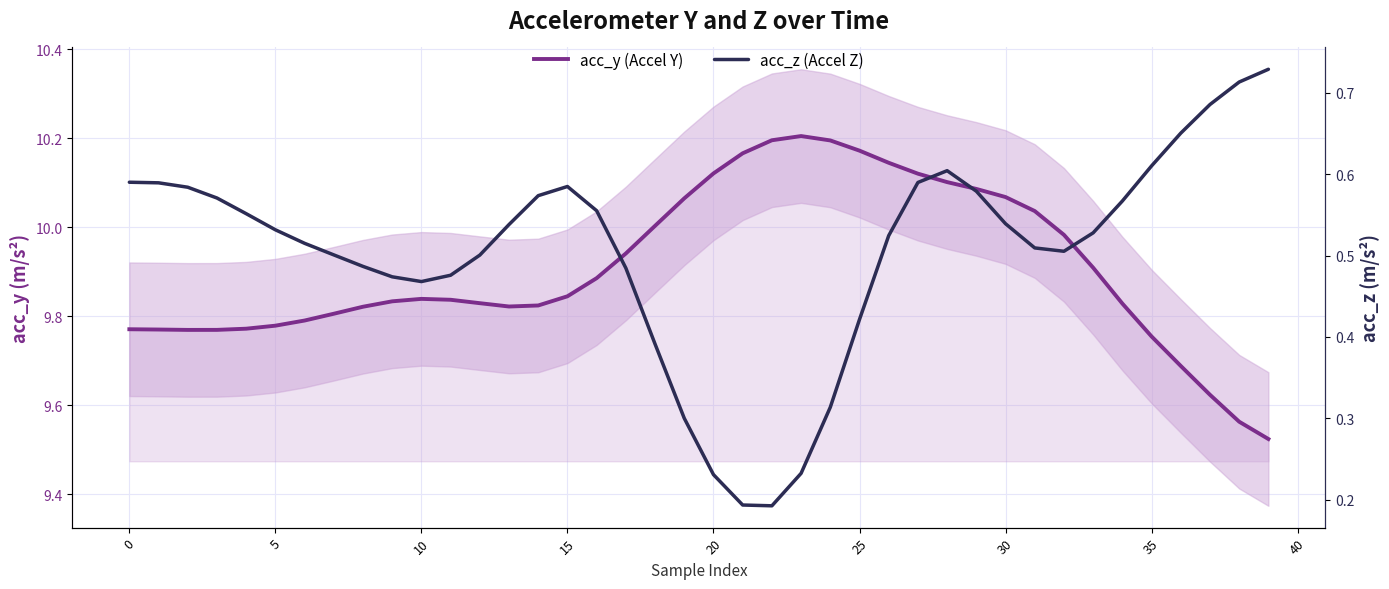

What is the difference between the maximum and minimum values in the acc_z (Accel Z) series?

0.5